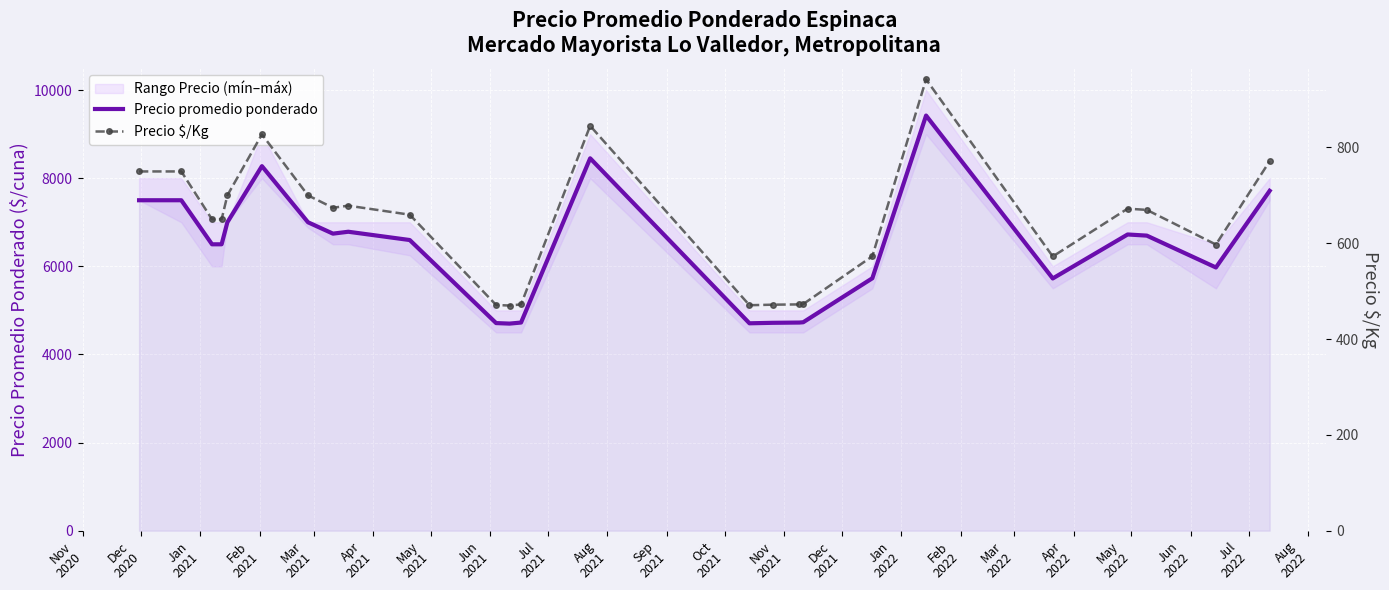

Reading left to right, what are all the values shown in this chart?

Precio promedio ponderado: 7500.0	7500.0	6500.0	6500.0	7000.0	8274.0	7000.0	6742.0	6785.0	6597.0	4712.0	4700.0	4724.0	8452.0	4707.0	4718.0	4724.0	4731.0	5729.0	9422.0	5725.0	6723.0	6697.0	5974.0	7714.0
Precio $/Kg: 750.0	750.0	650.0	650.0	700.0	827.4	700.0	674.2	678.5	659.7	471.2	470.0	472.4	845.2	470.7	471.8	472.4	473.1	572.9	942.2	572.5	672.3	669.7	597.4	771.4